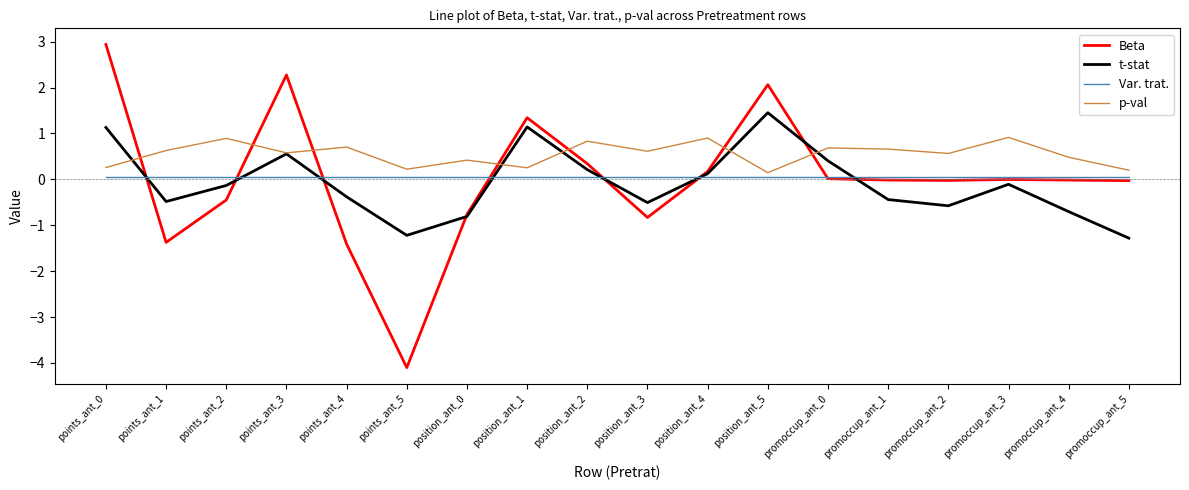

What are all the series names shown in the legend?

Beta, t-stat, Var. trat., p-val